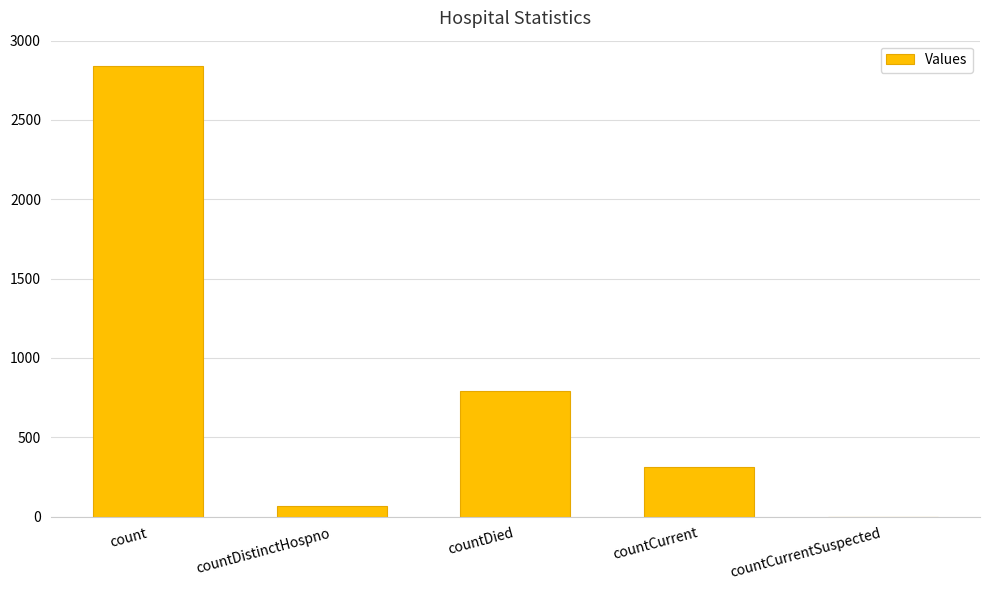

At which label does the data first exceed 312?

count